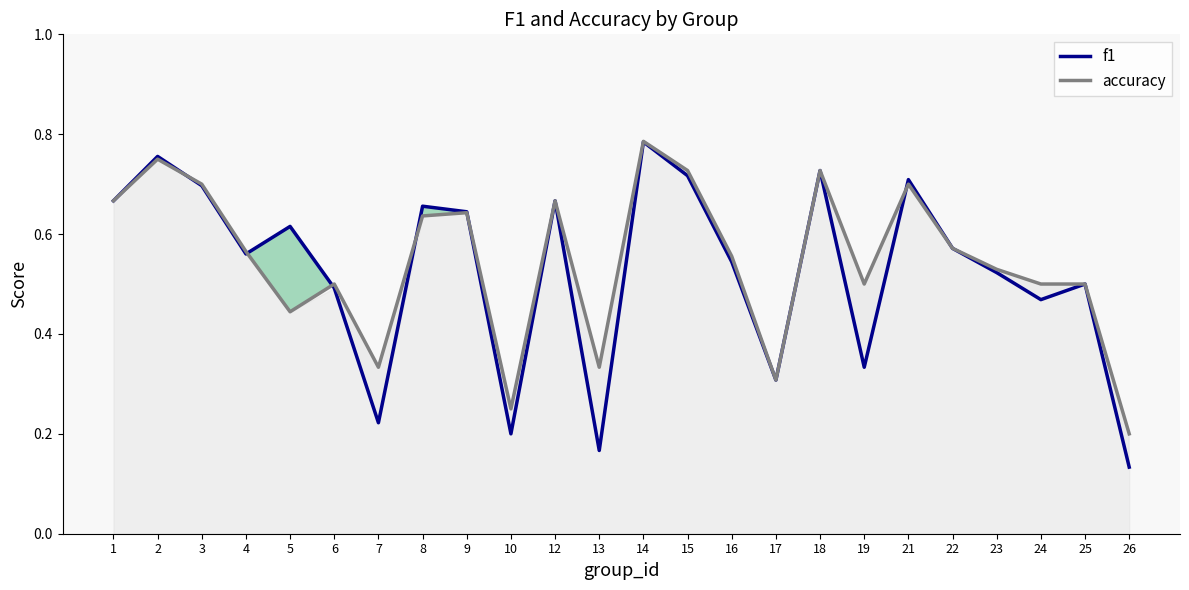

At how many categories does at least one series exceed 0?

24